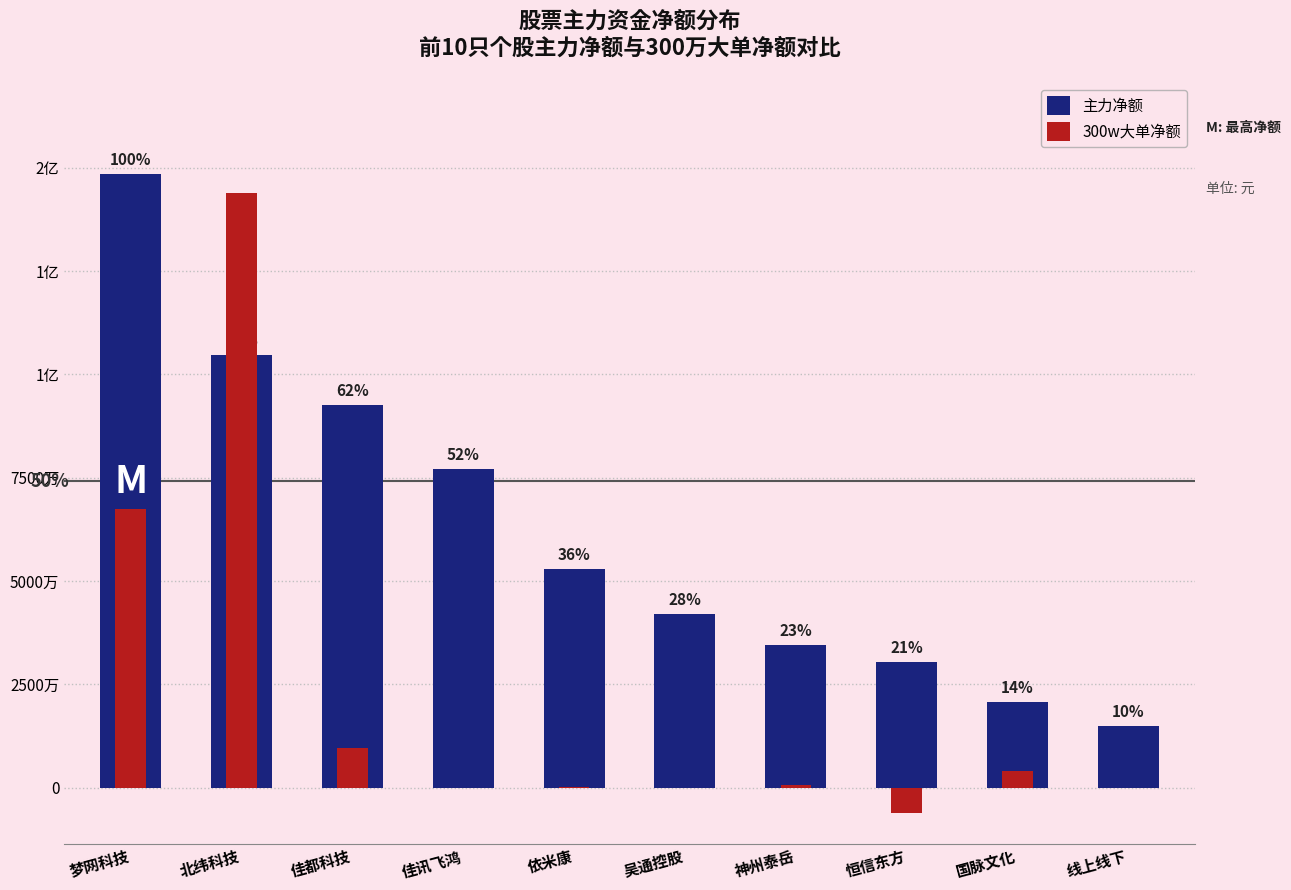

At how many categories does at least one series exceed 67870872?

4